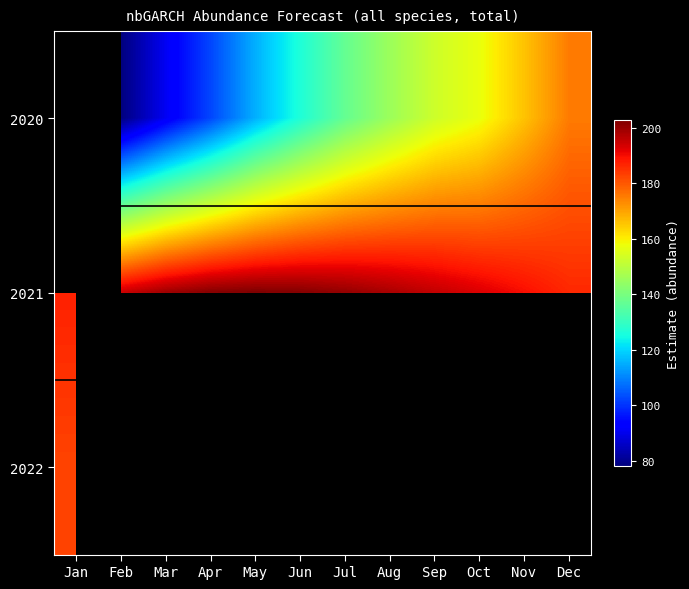

Between Mar and Sep, which is larger?

Sep